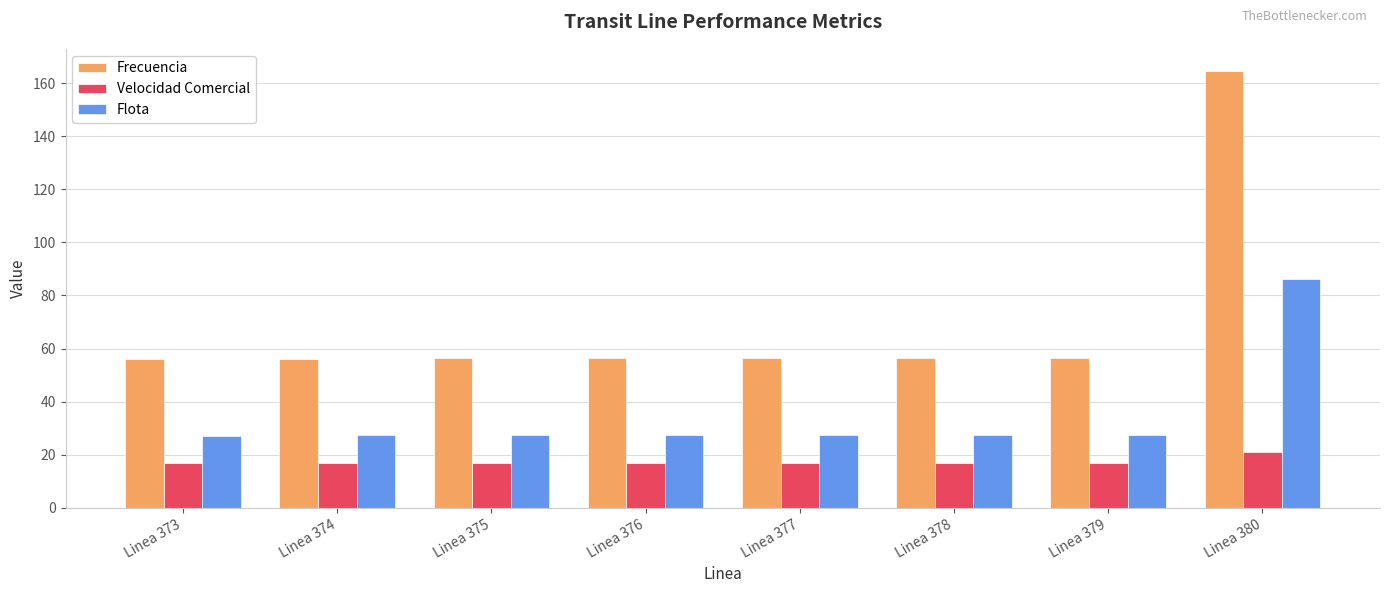

Is the value of Velocidad Comercial at Linea 378 greater than the value of Frecuencia at Linea 380?

No